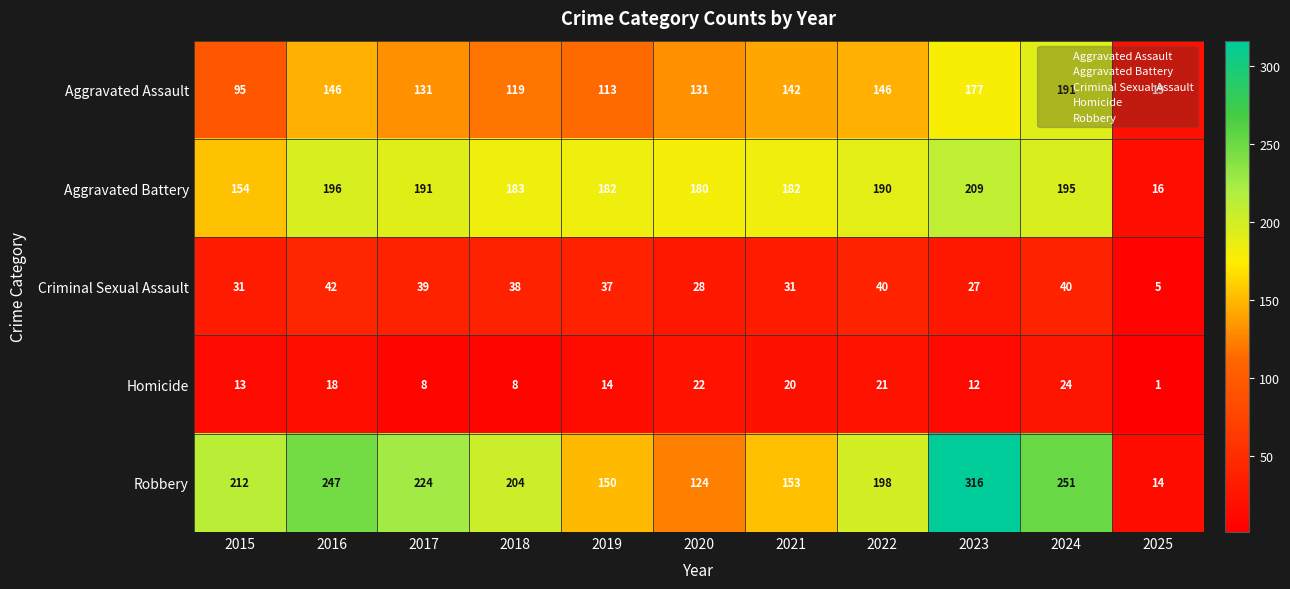

How many data points in Aggravated Battery are less than 183?

5